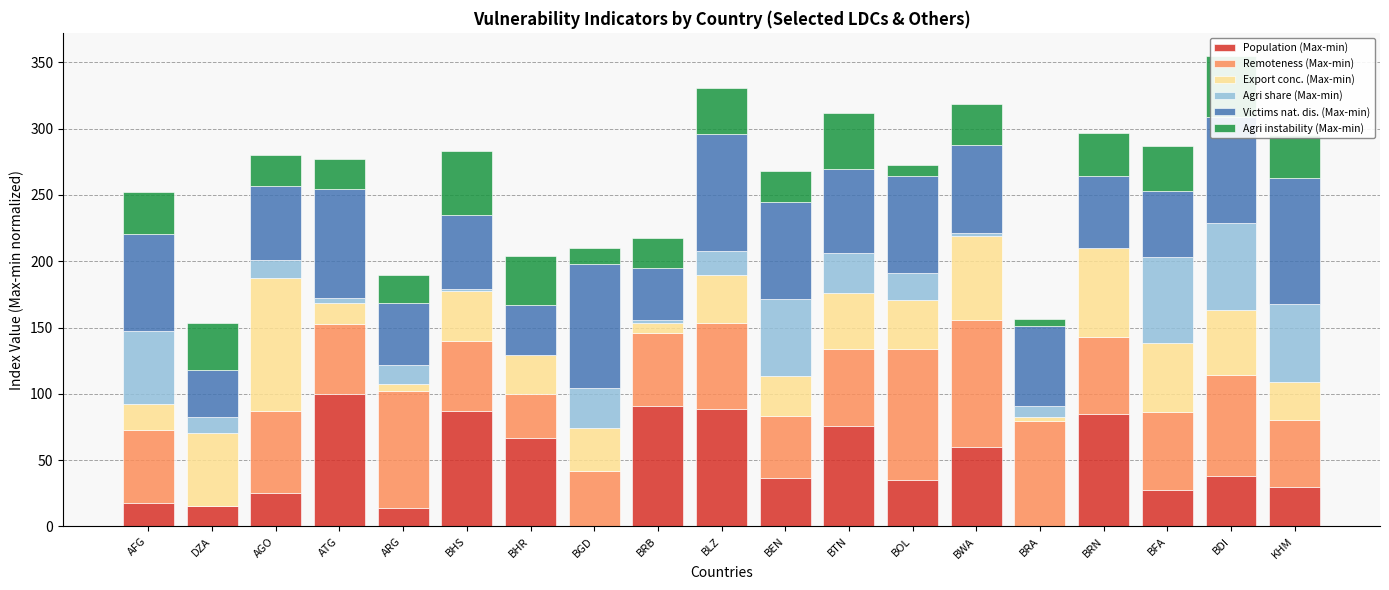

The value of Population (Max-min) at BWA is 22.7. True or false?

False